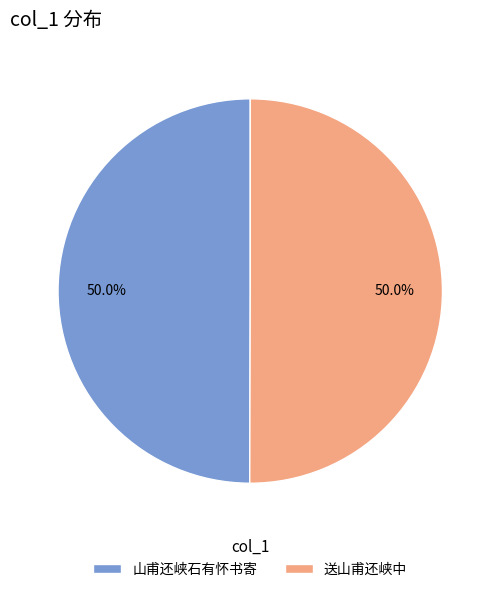

Approximately how many times larger is the value at 送山甫还峡中 compared to 山甫还峡石有怀书寄?

1.0